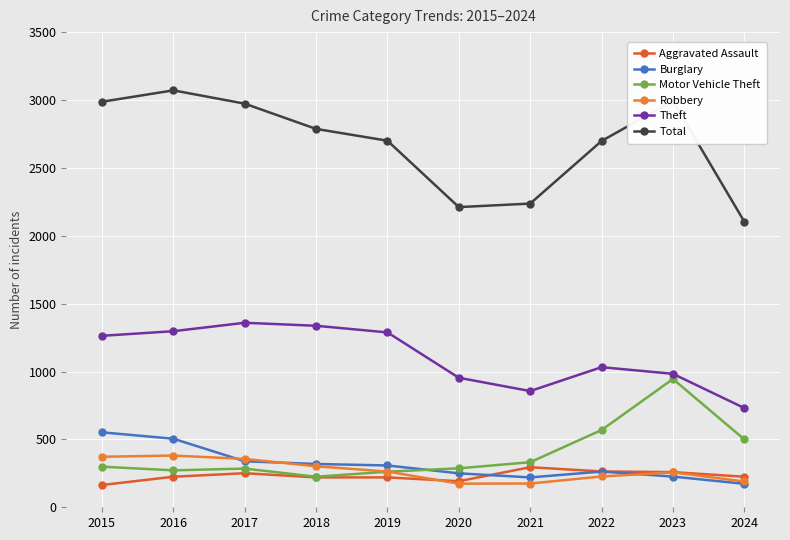

Is it true that Burglary equals 870 at 2015?

False